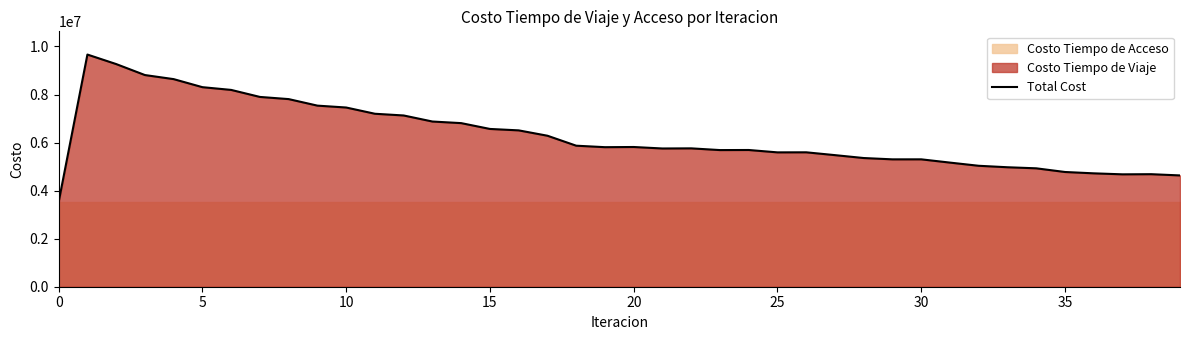

What is the highest value of the Total Cost series?

9662726.0